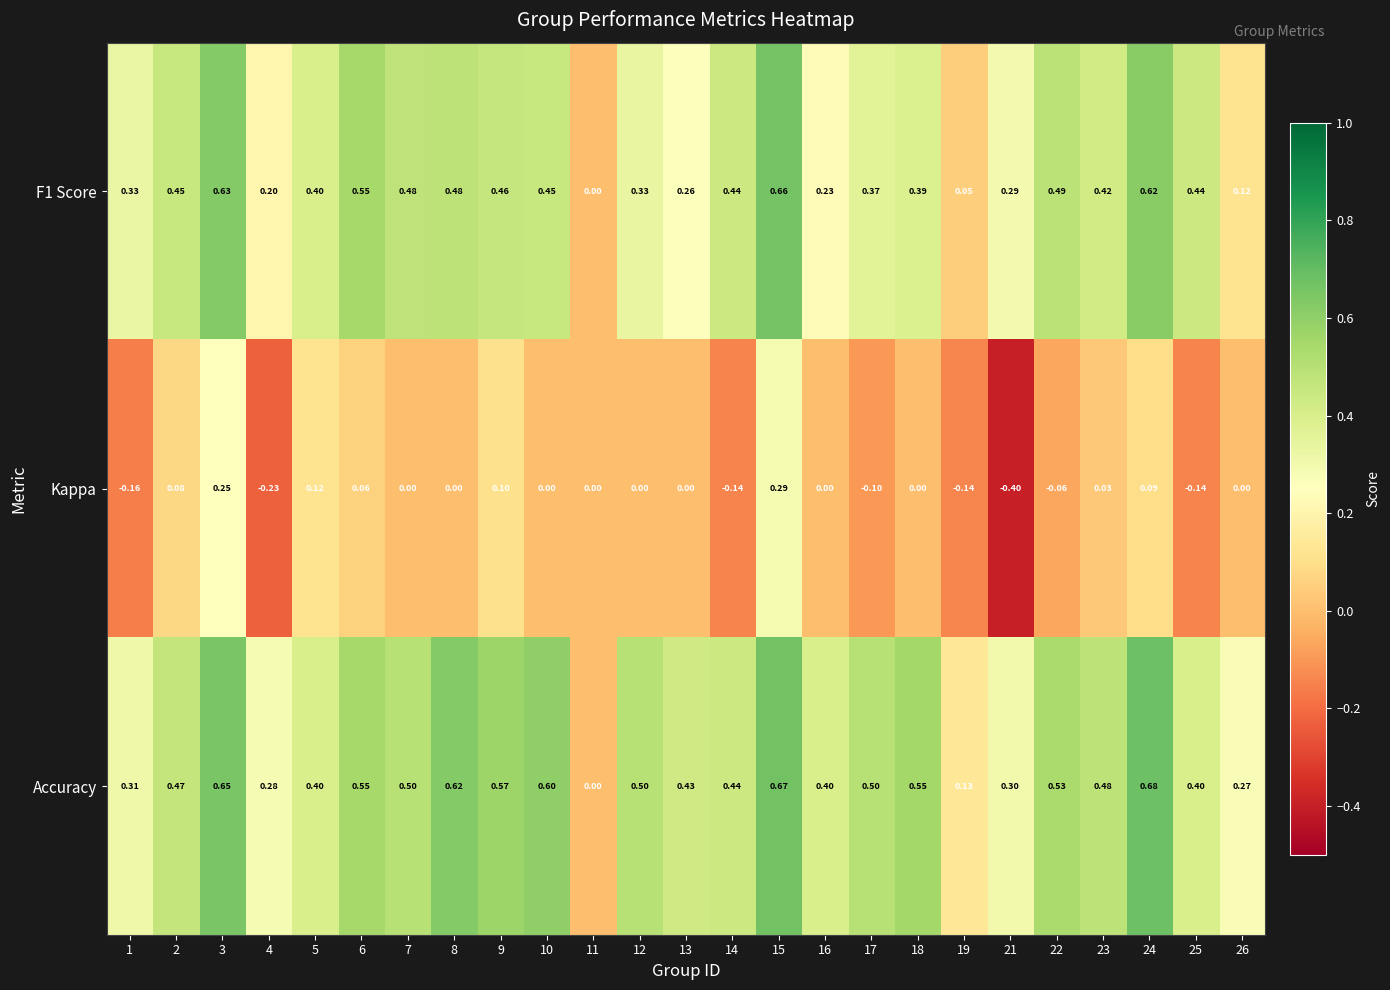

Which label corresponds to the largest value in the chart?

24